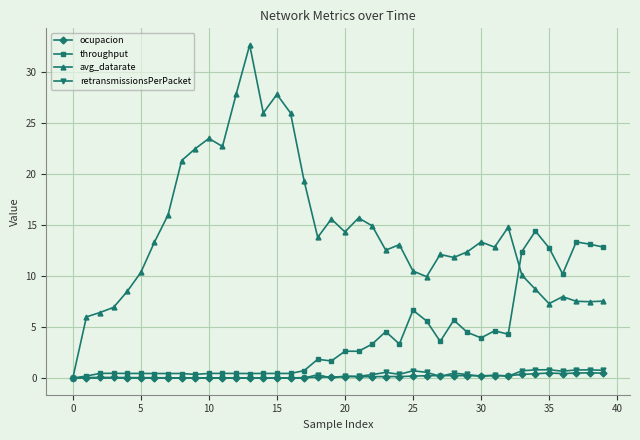

True or false: retransmissionsPerPacket has more than 2 interior local peaks.

True